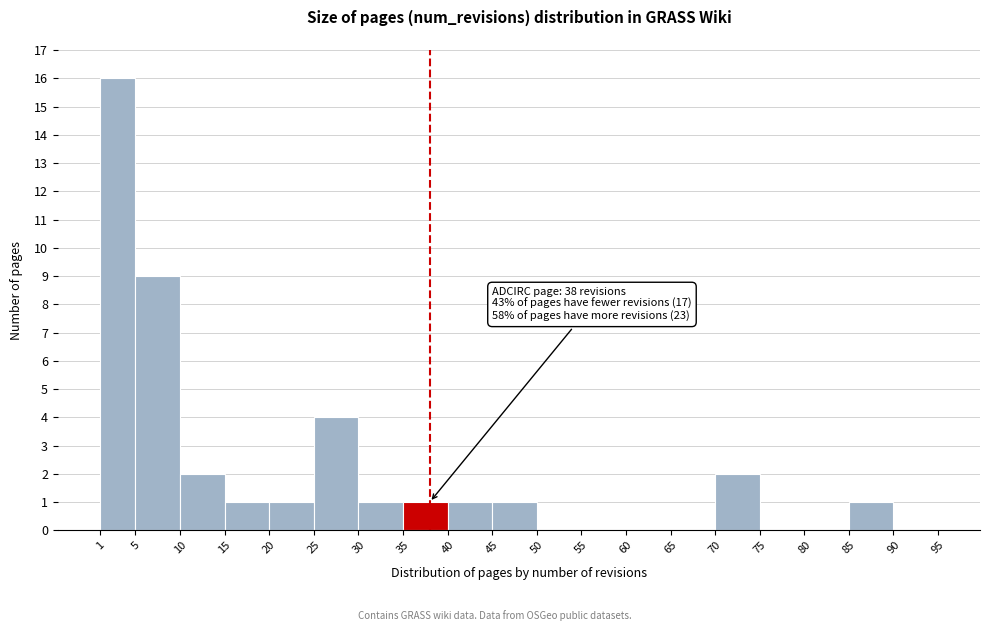

Over which range of the x-axis is the bar tallest?

1 to 5